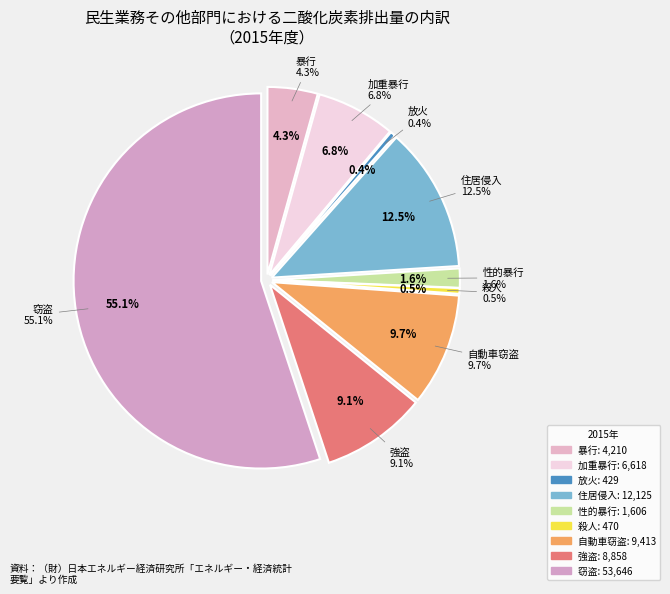

How many segments does this pie chart have?

9